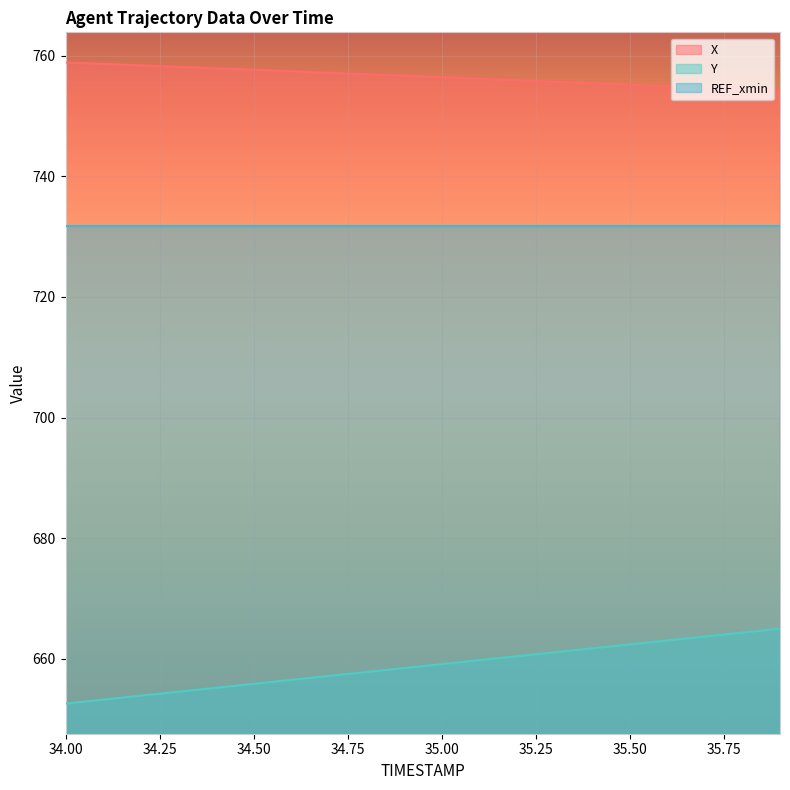

True or false: X has more than 0 points higher than both neighbors.

False